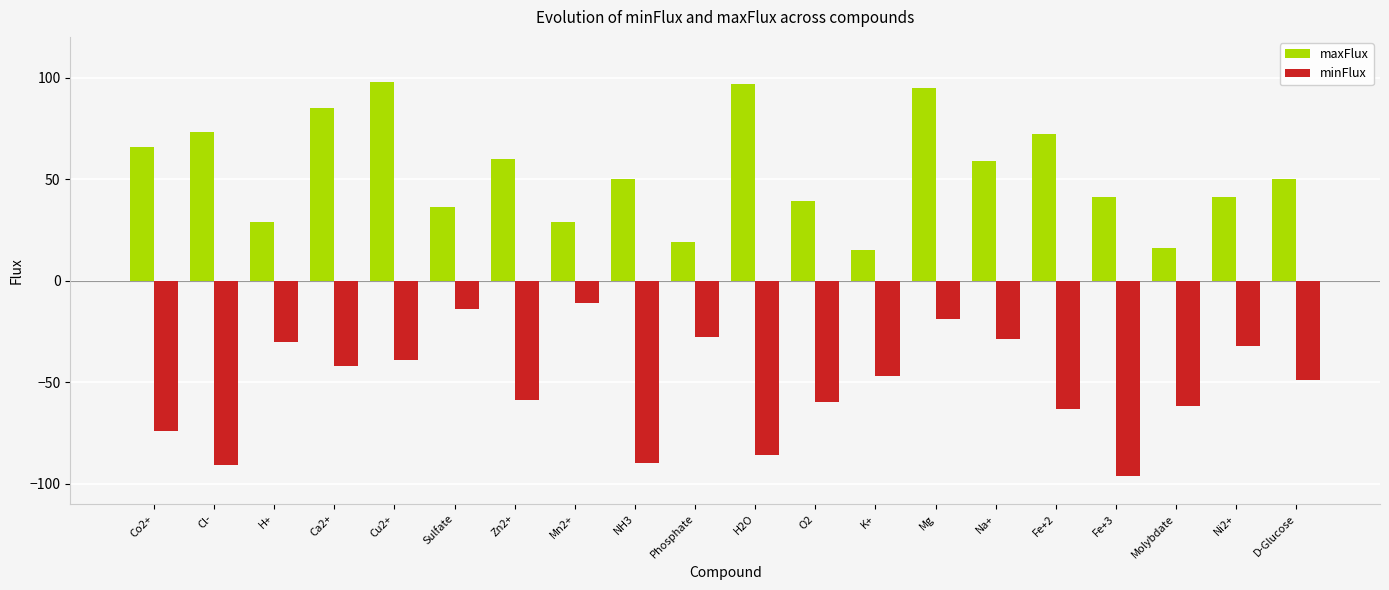

What is the difference between the highest and lowest values at Cl-?

164